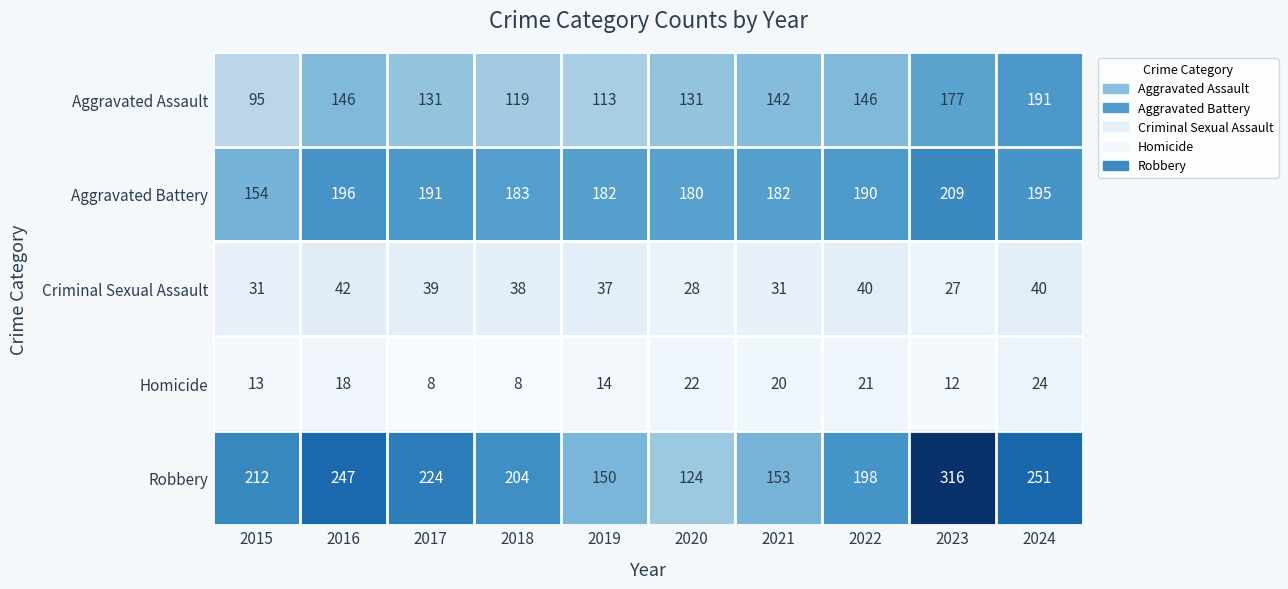

Where is Aggravated Assault nearest to the value 143?

2021